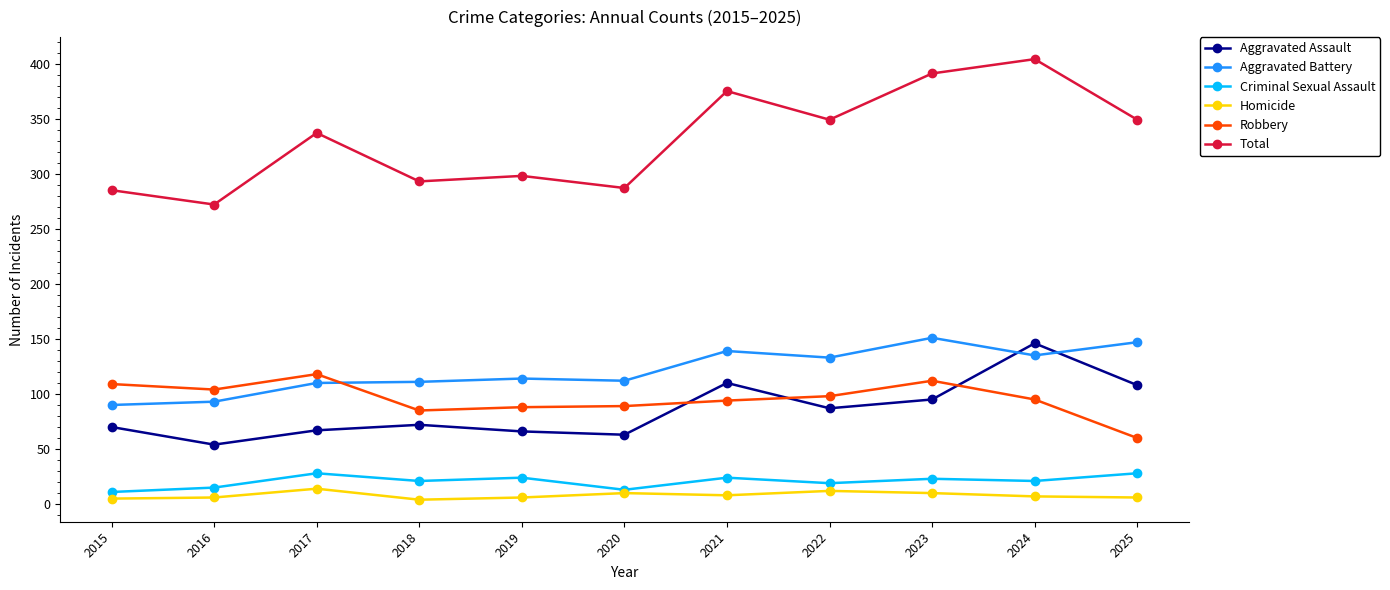

True or false: Total and Aggravated Battery cross at least once.

False